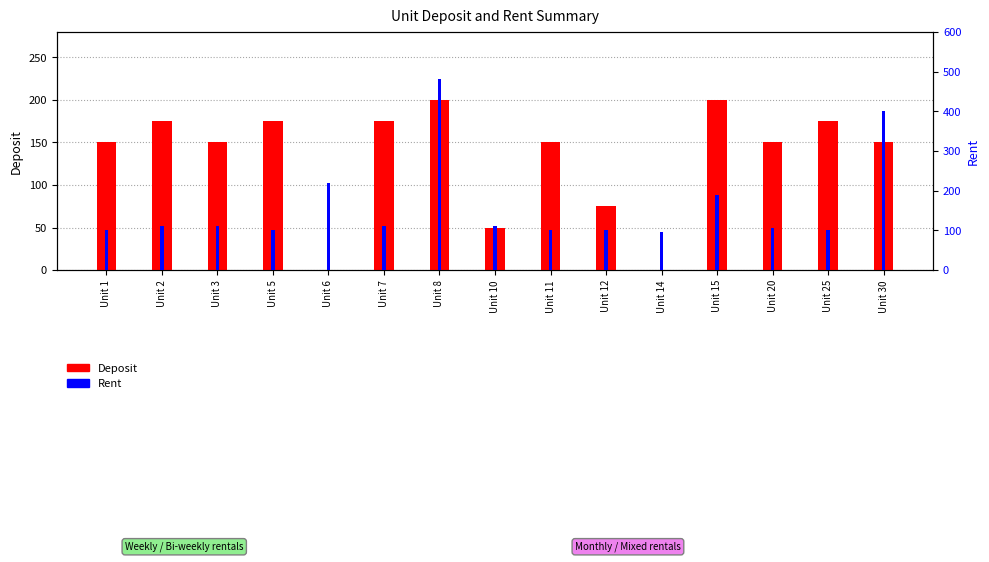

Which series has the largest range (max minus min)?

Rent